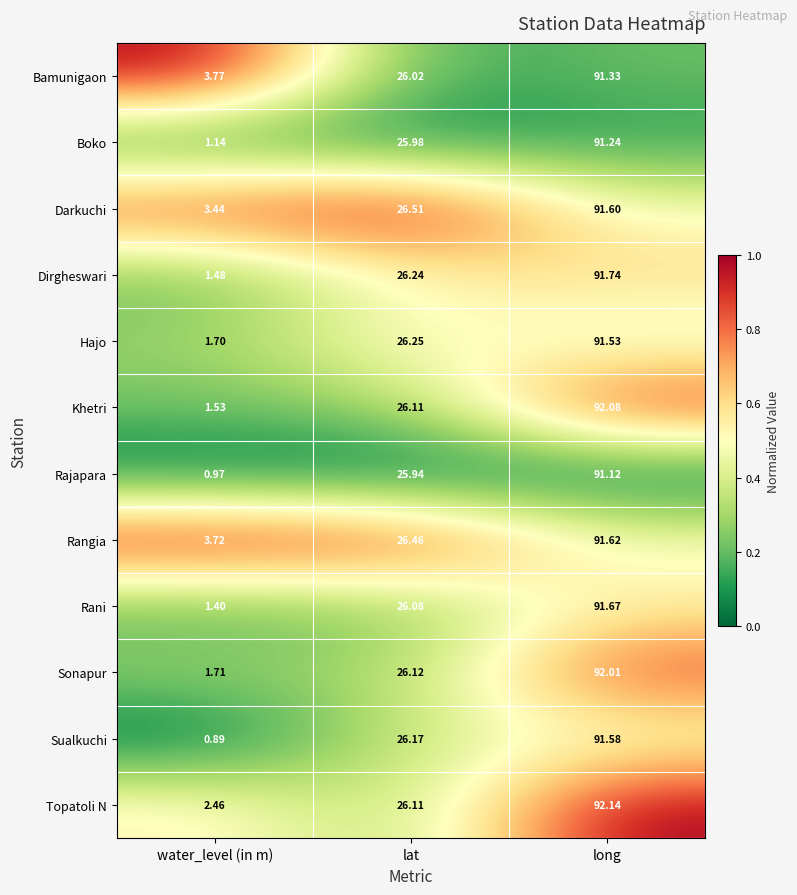

Which series has the largest total across all categories?

Rangia